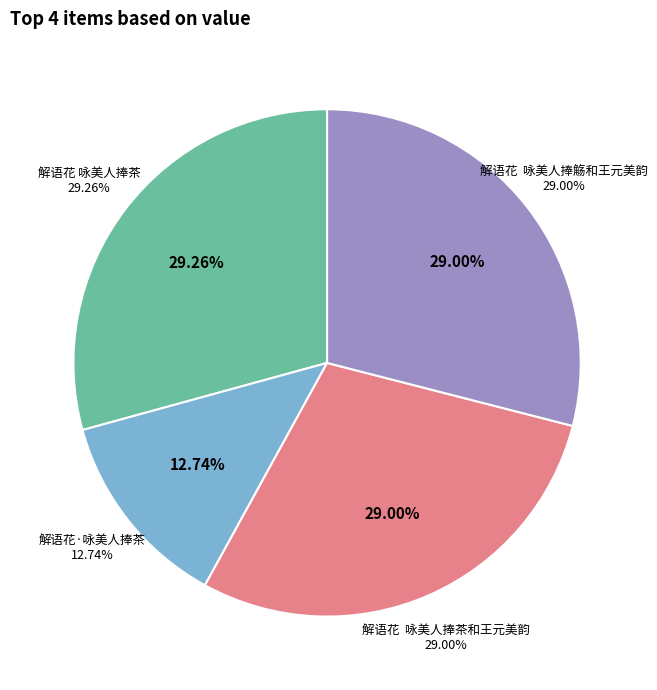

To the nearest percent, what portion does 解语花  咏美人捧觞和王元美韵 represent?

29%